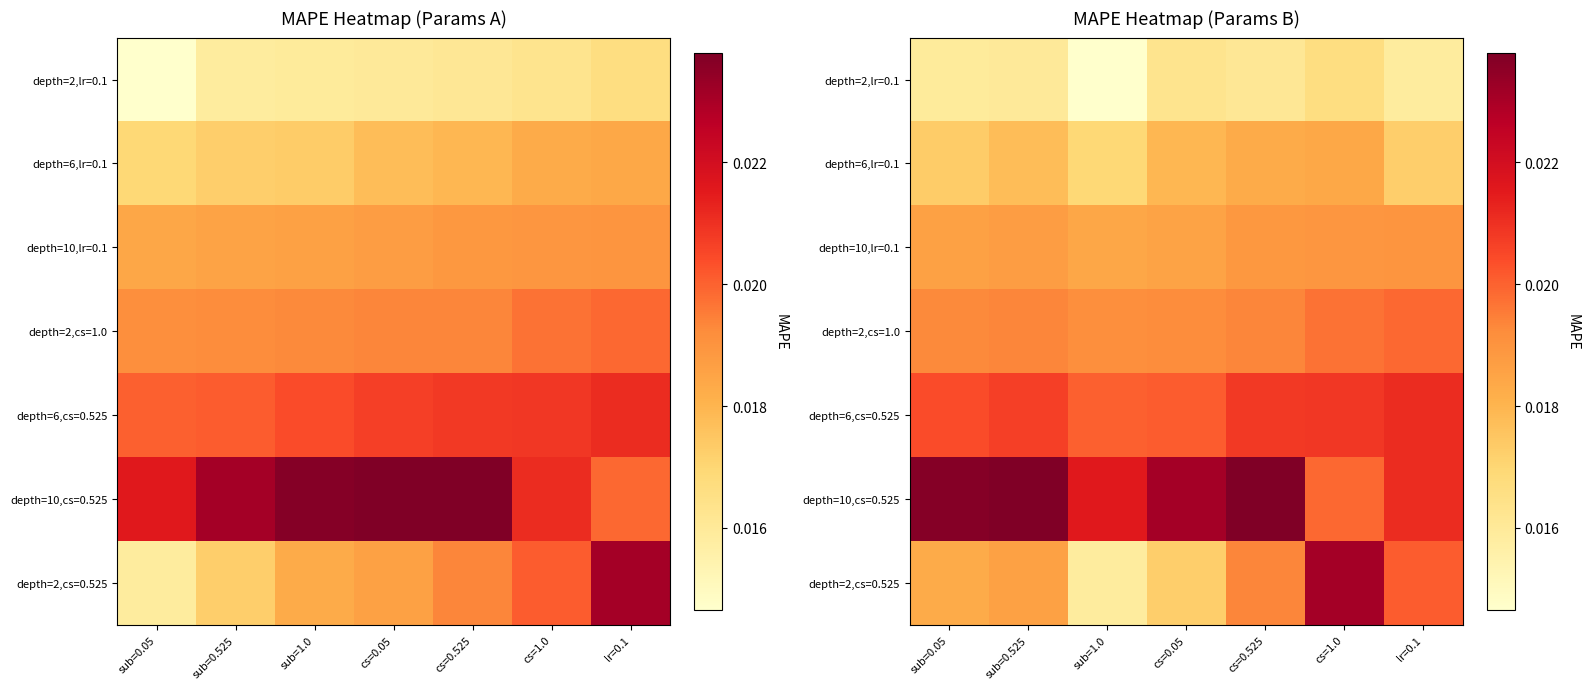

Which has a higher value, sub=1.0 or cs=0.525?

cs=0.525